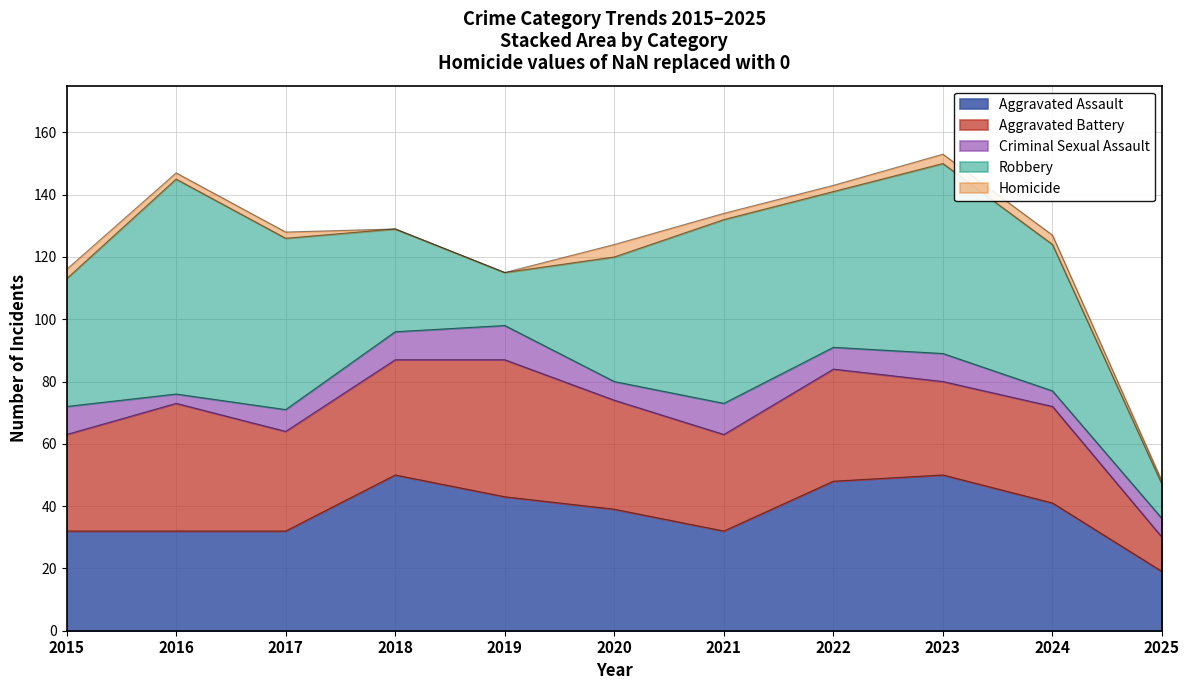

Where is the first local maximum for Homicide?

2020